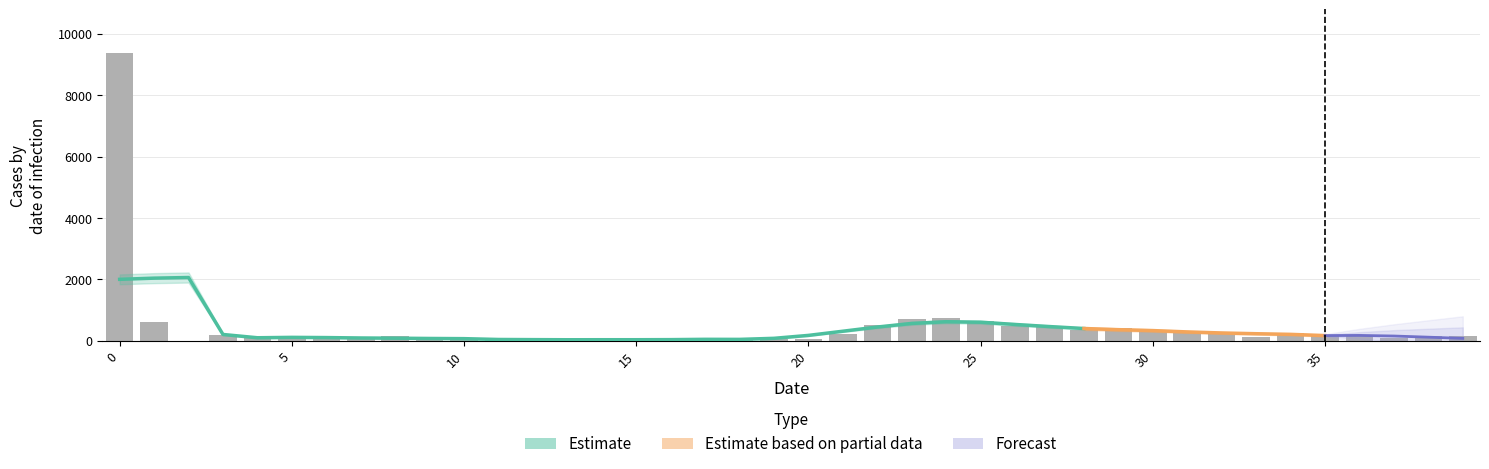

What is the greatest value displayed?

9385